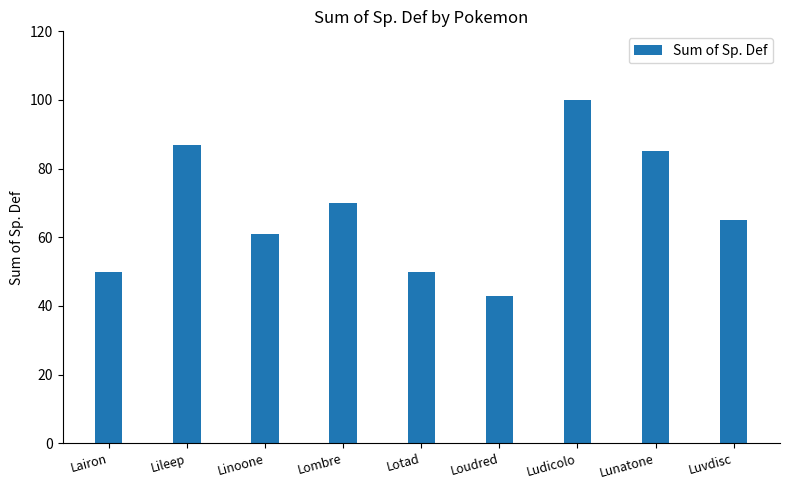

How many values are below 65?

4